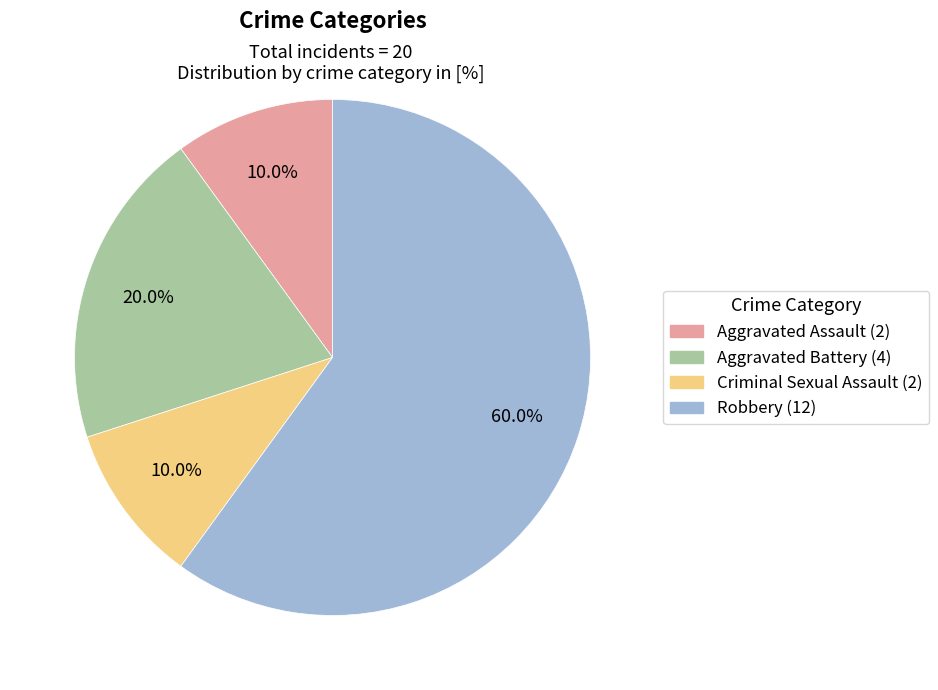

Which category has the biggest portion of the pie?

Robbery